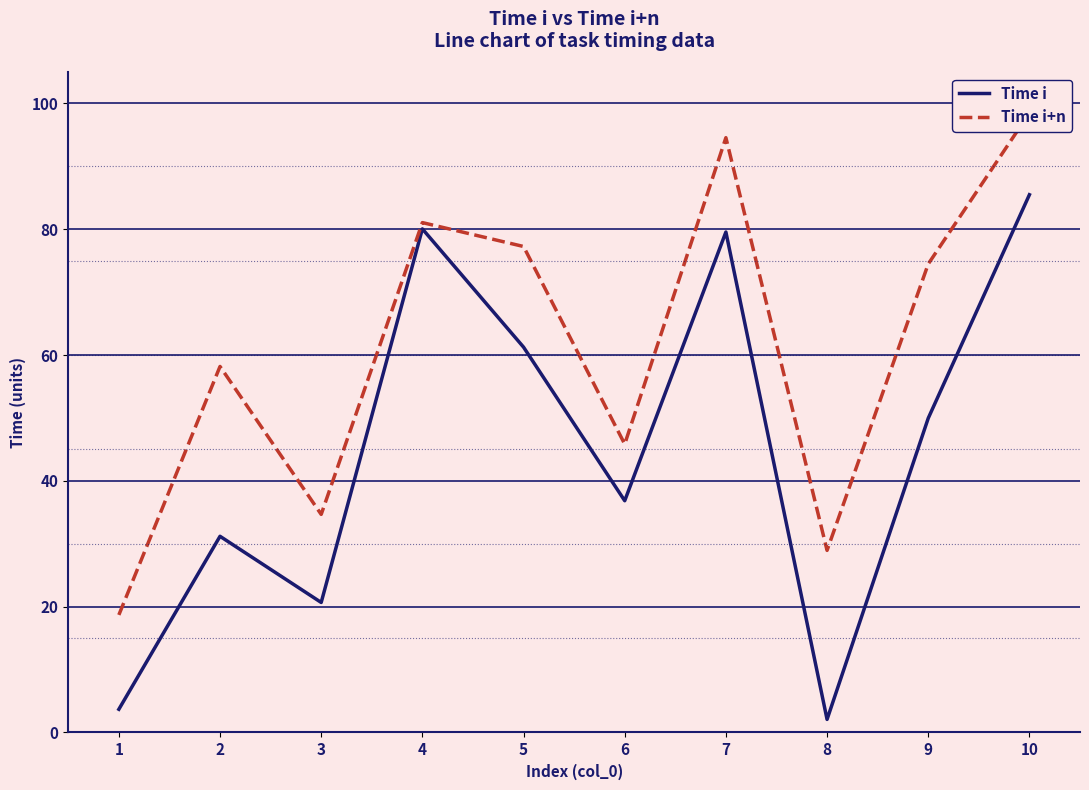

Which series has the largest total across all categories?

Time i+n